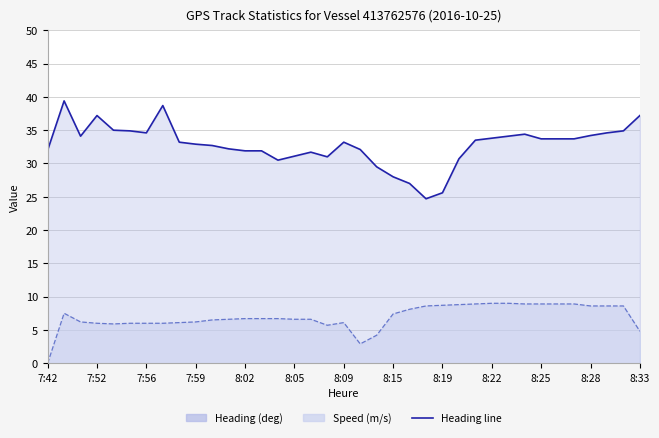

How many values in the Speed (m/s) series exceed 6?

27